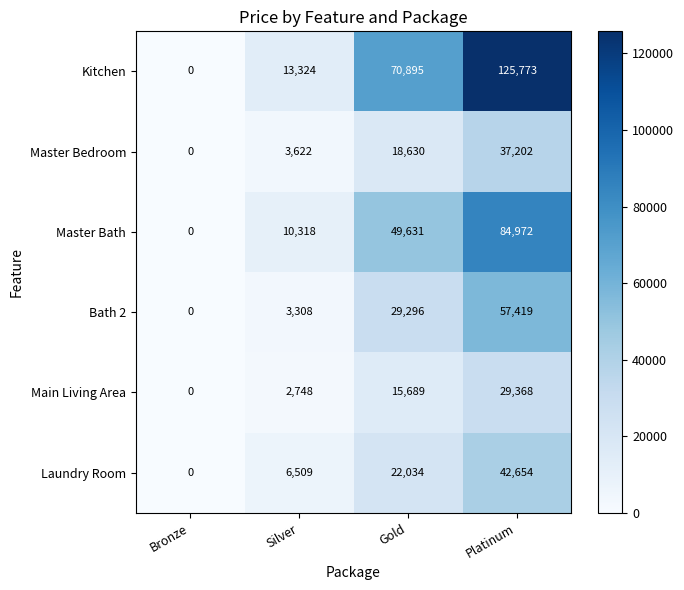

Rank the series at Silver from lowest to highest value.

Main Living Area, Bath 2, Master Bedroom, Laundry Room, Master Bath, Kitchen